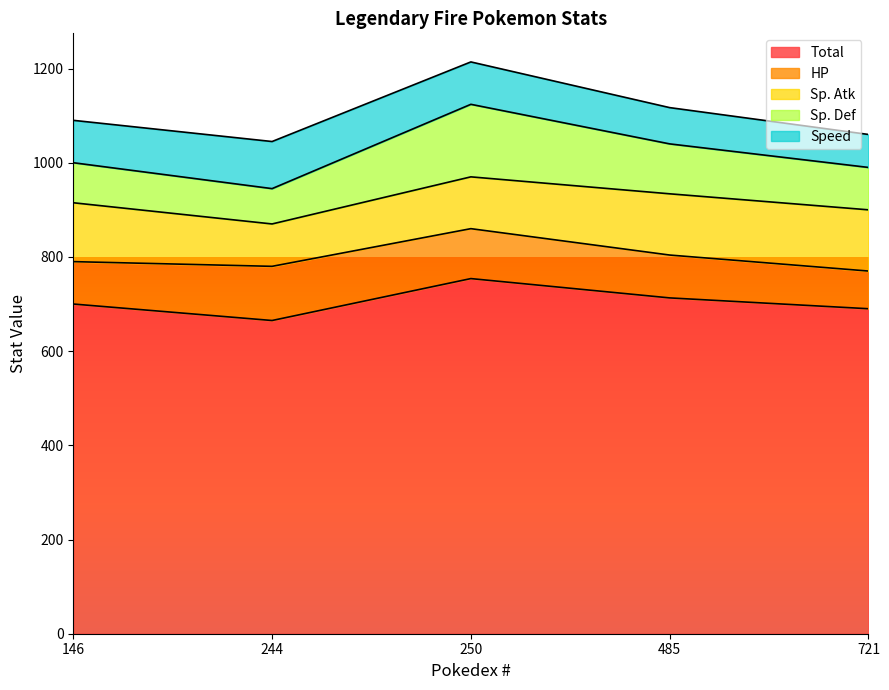

Where do Speed and Sp. Atk first cross each other?

146 and 244